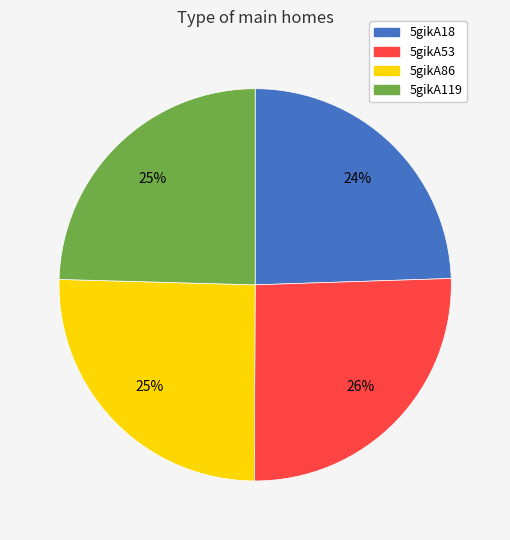

To the nearest percent, what is the combined percentage of 5gikA18 and 5gikA53?

50%